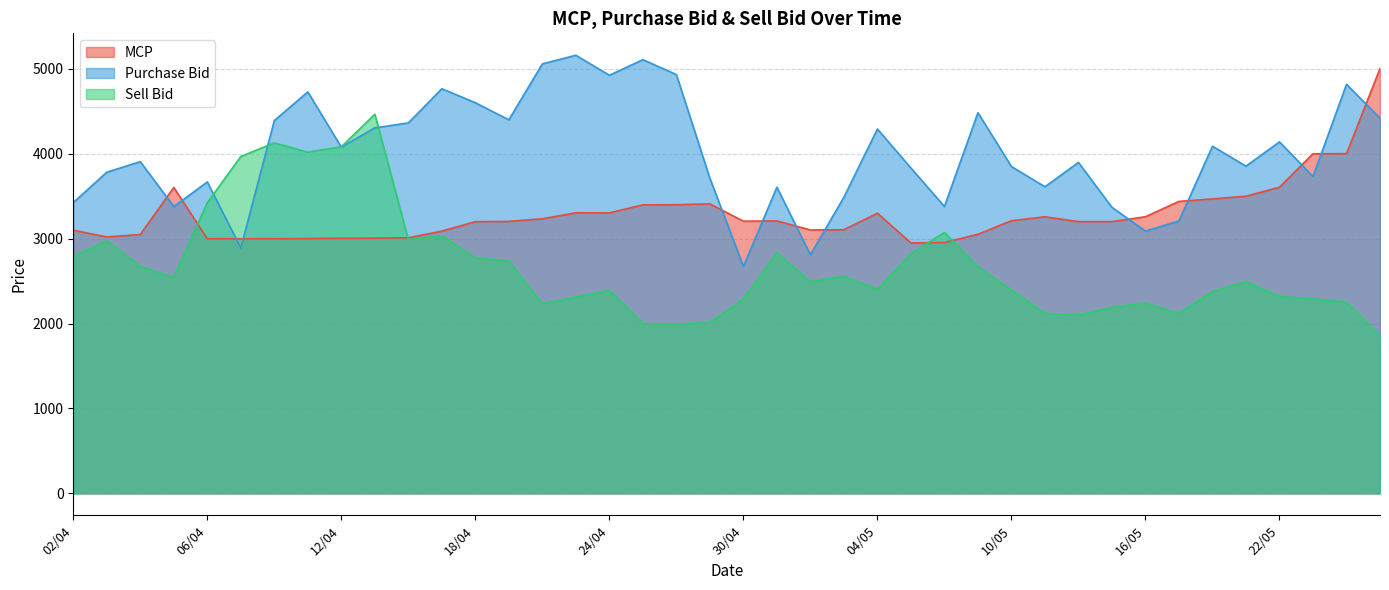

How many lines are shown in the chart?

3